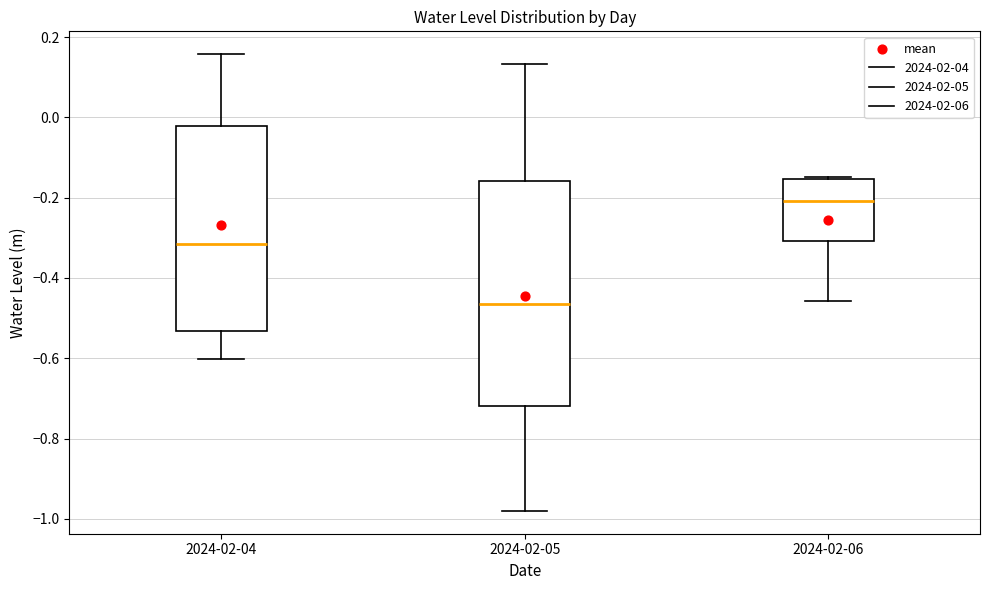

Where is the lower edge of the box for 2024-02-04 on the y-axis? The values are not printed on the chart, so give them approximately, as read against the axis.

-0.54